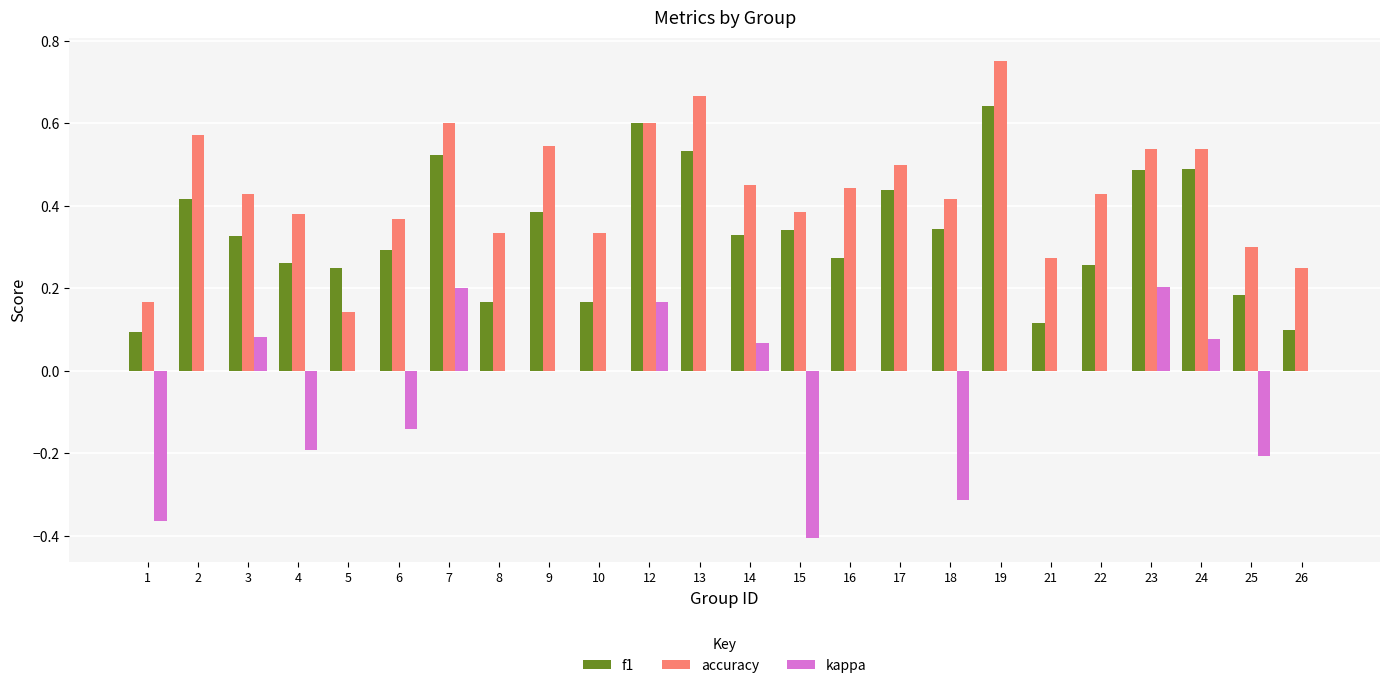

The accuracy series shows 0.2 at 26. True or false?

True